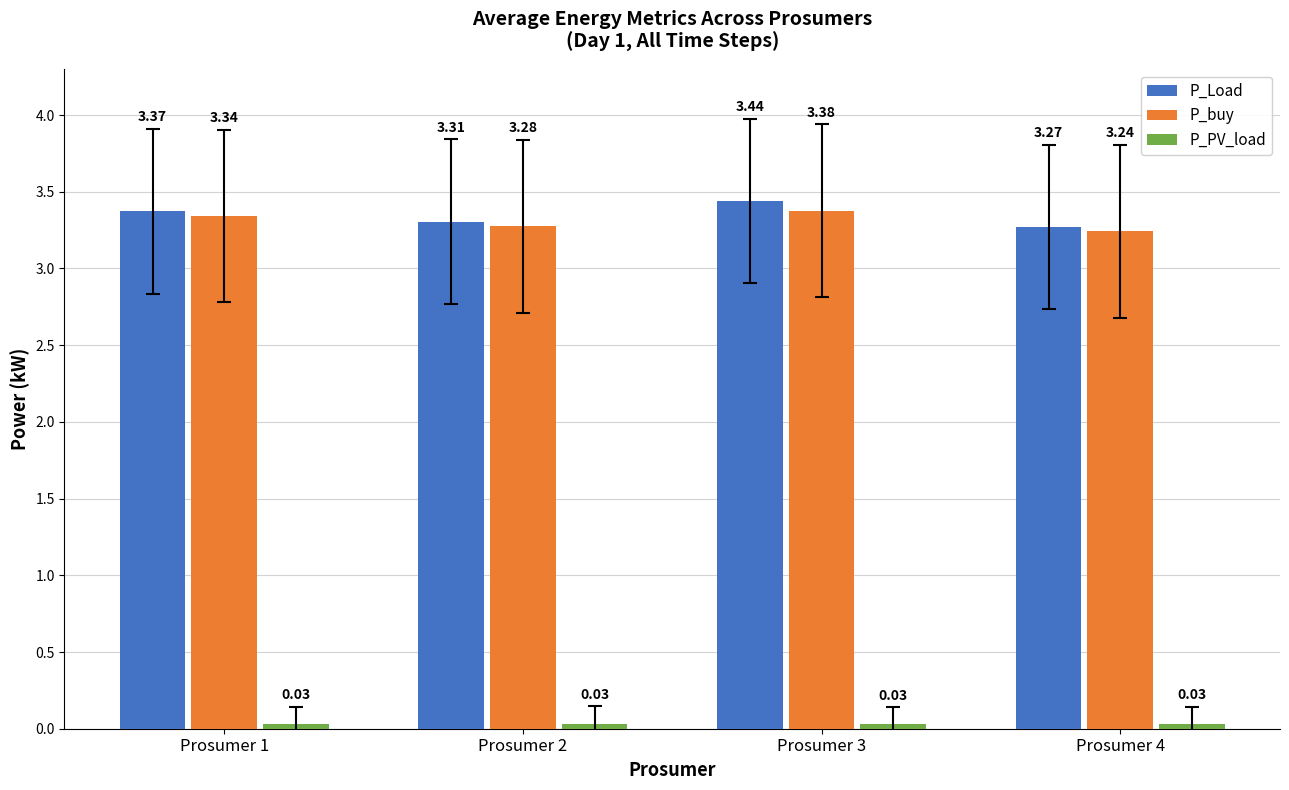

What is the sum of the P_Load values at Prosumer 4 and Prosumer 3?

6.7